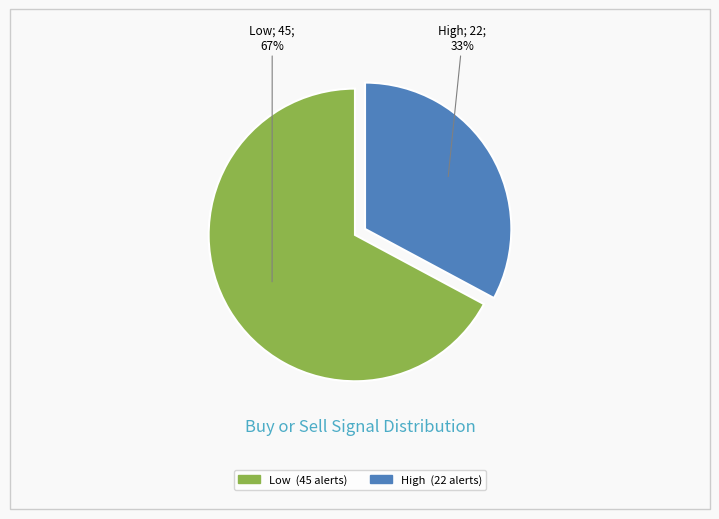

True or false: Low accounts for 81% of the total.

False